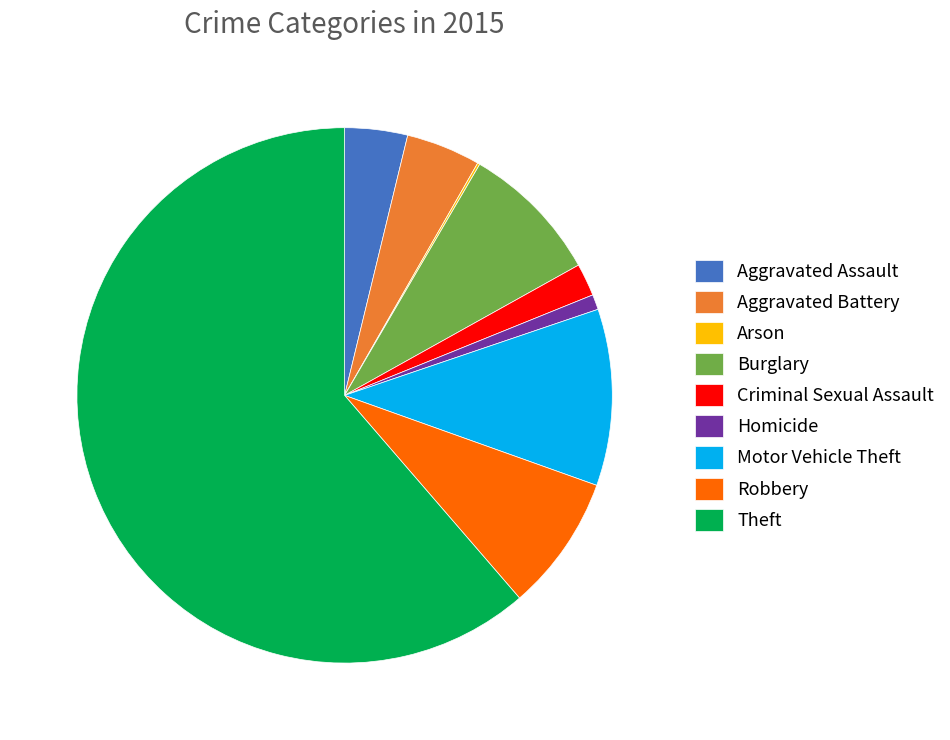

Is it true that Aggravated Battery is 4% of the pie?

True